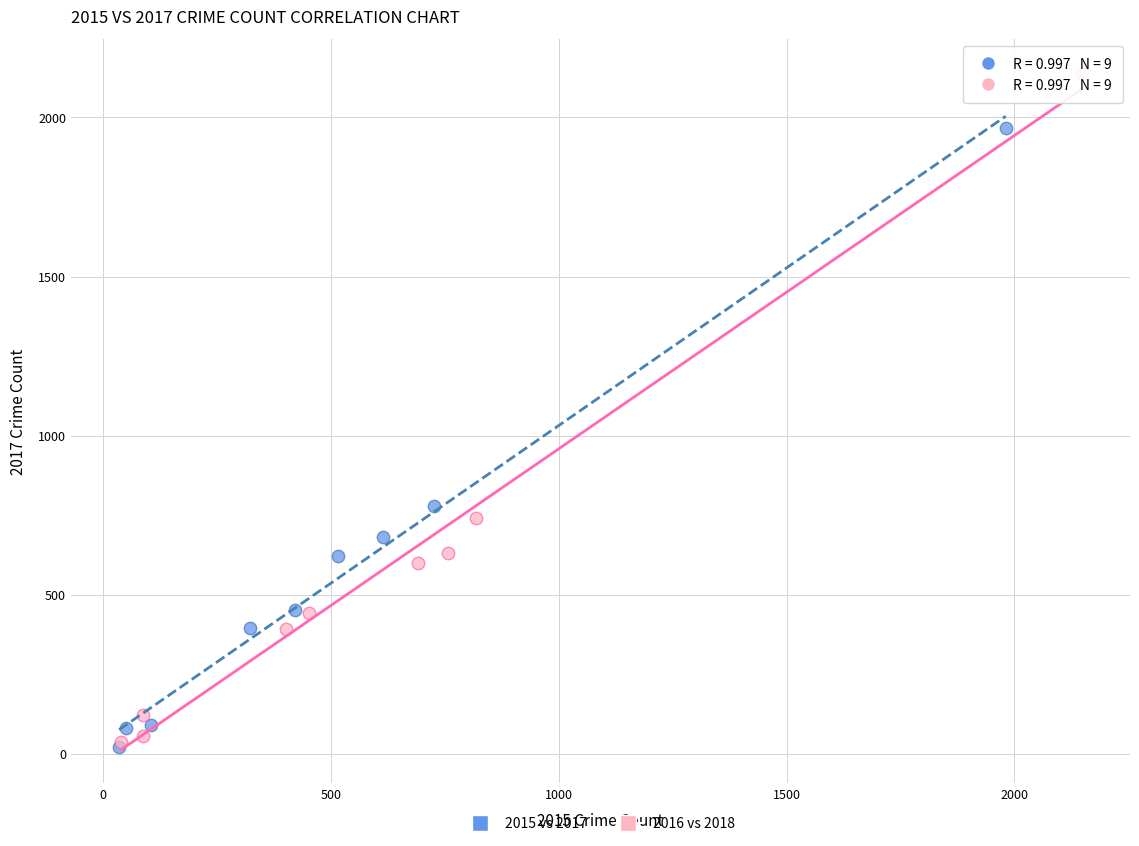

Which series contains the highest Y value?

2016 vs 2018